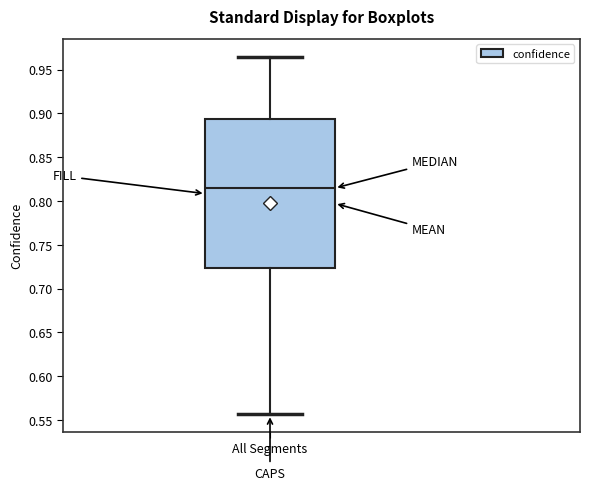

Where does the lower whisker of the box for All Segments end on the y-axis? The values are not printed on the chart, so give them approximately, as read against the axis.

0.555